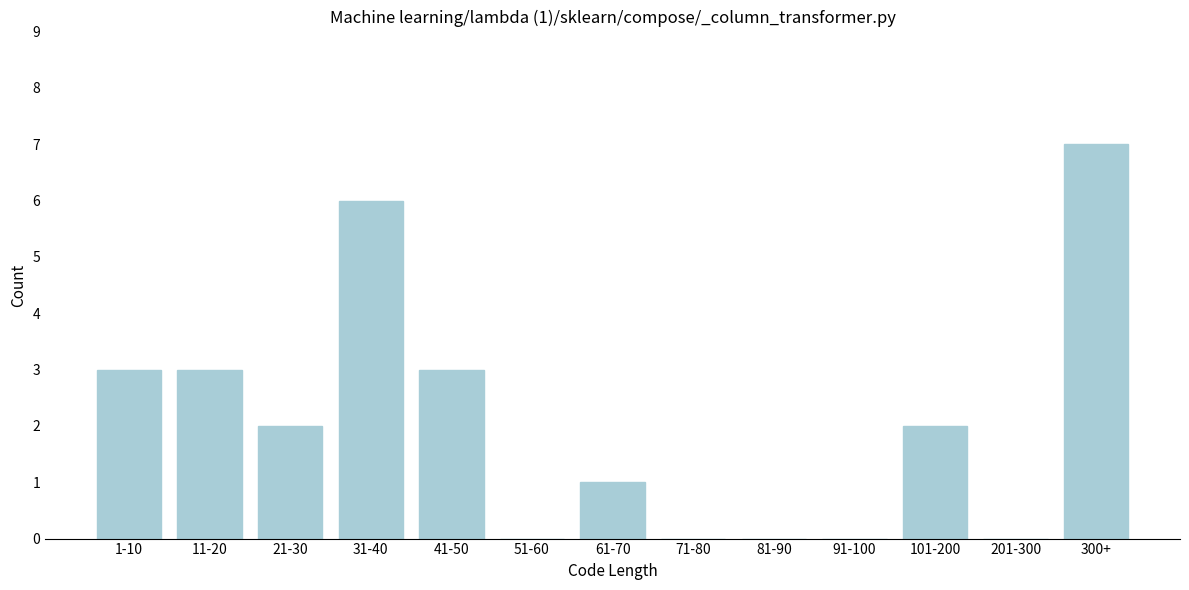

Reading left to right, transcribe all the data shown in this chart.

1-10=3	11-20=3	21-30=2	31-40=6	41-50=3	51-60=0	61-70=1	71-80=0	81-90=0	91-100=0	101-200=2	201-300=0	300+=7